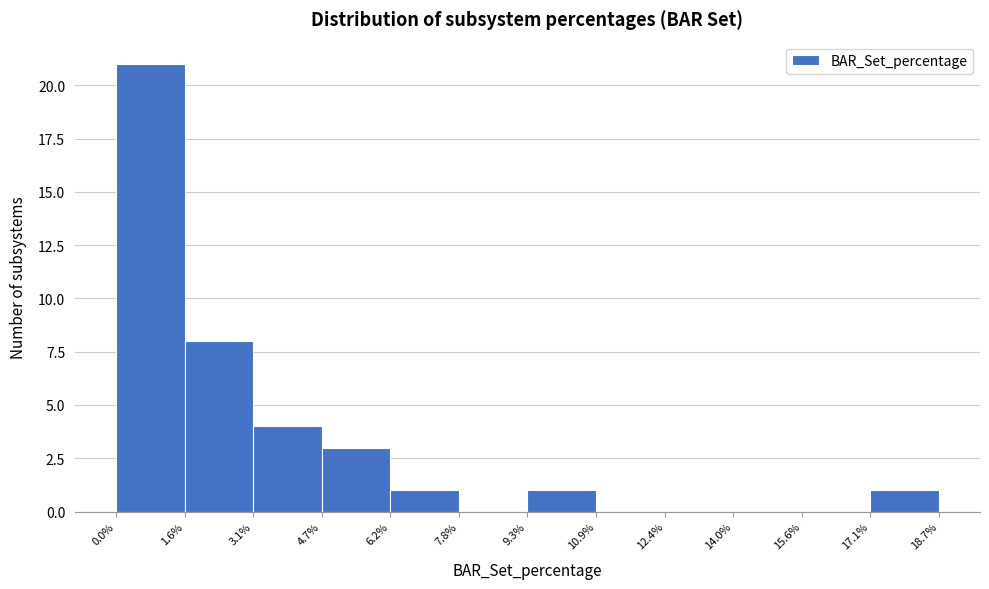

Reading left to right, list every bar in this chart as the range it spans on the x-axis followed by its height. The values are not printed on the chart, so give them approximately, as read against the axis.

0.0% to 1.6%: 21
1.6% to 3.1%: 8
3.1% to 4.7%: 4
4.7% to 6.2%: 3
6.2% to 7.8%: 1
7.8% to 9.3%: 0
9.3% to 10.9%: 1
10.9% to 12.4%: 0
12.4% to 14.0%: 0
14.0% to 15.6%: 0
15.6% to 17.1%: 0
17.1% to 18.7%: 1